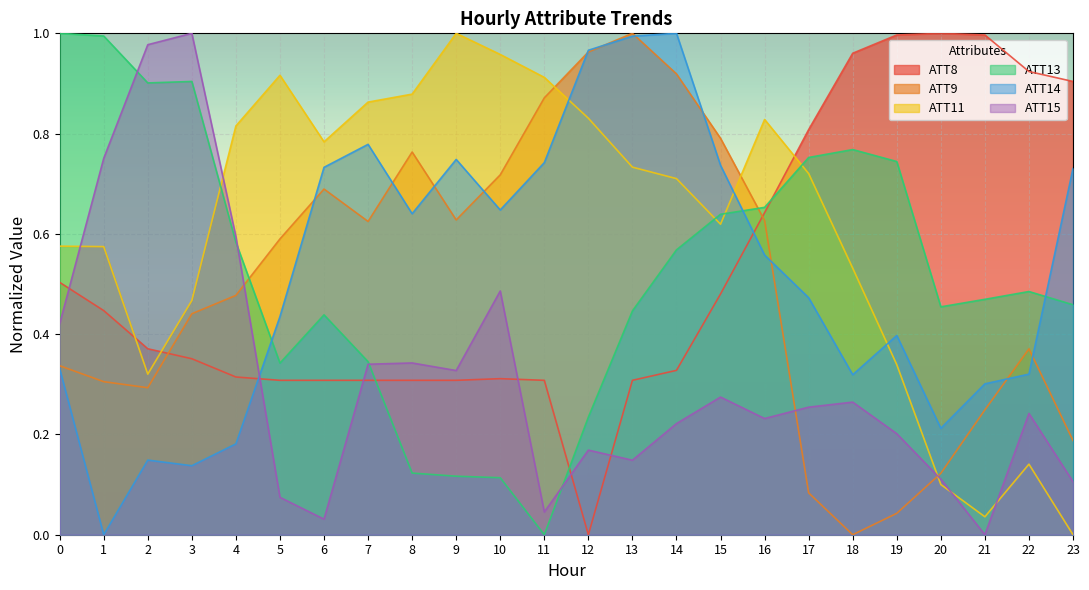

Between 5 and 7, which series saw the biggest shift?

ATT14